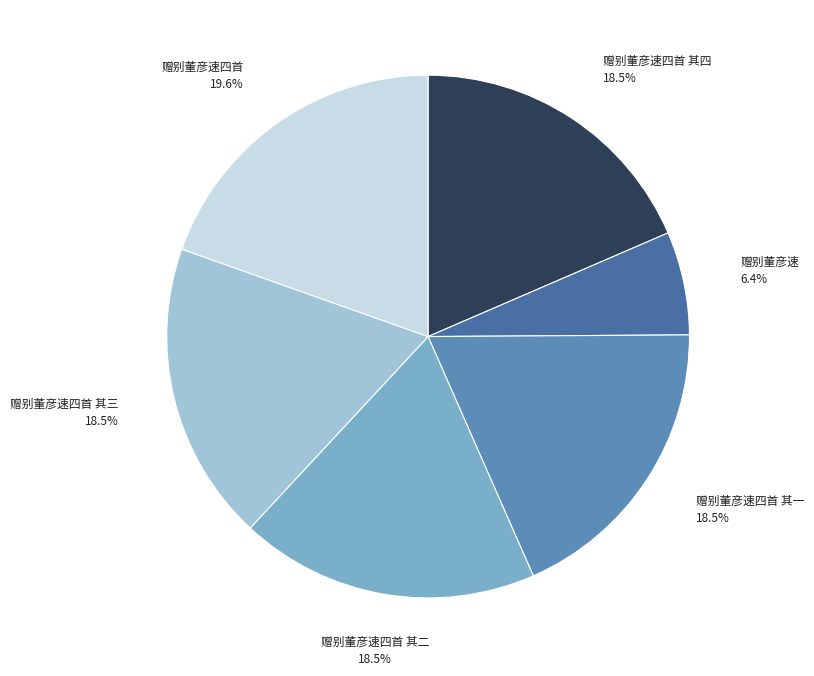

The 赠别董彦速 slice represents 6% of the pie. True or false?

True